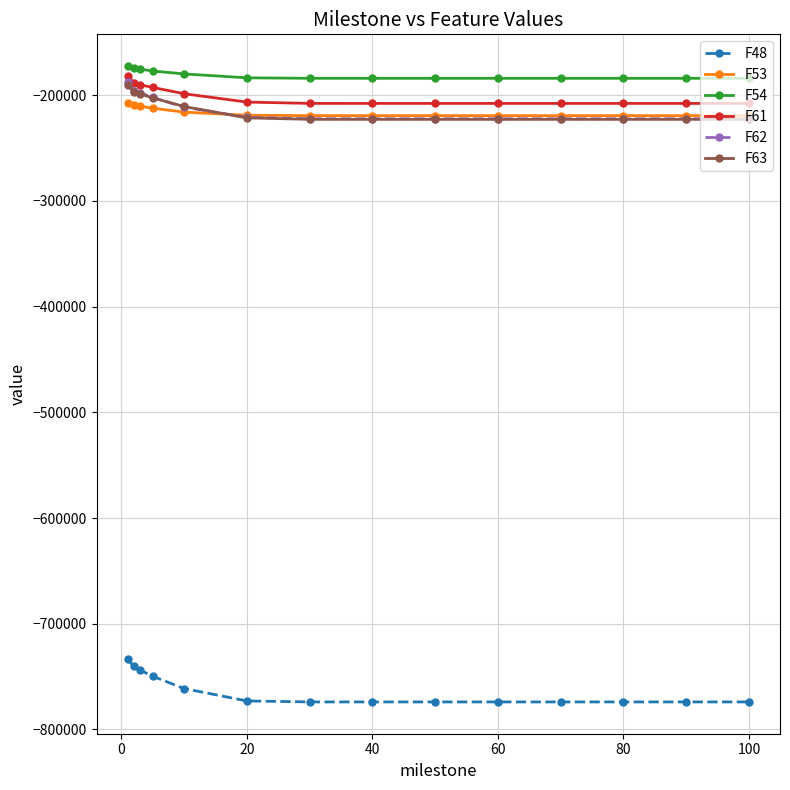

After their last crossing, which series has the higher values: F53 or F62?

F53